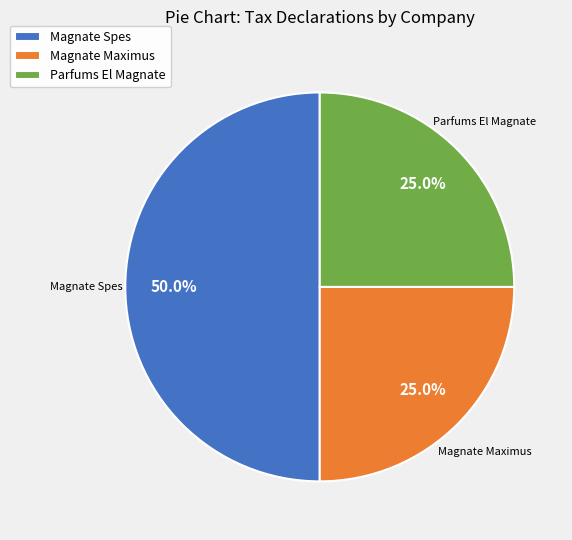

Approximately how many times larger is the value at Parfums El Magnate compared to Magnate Spes?

0.5